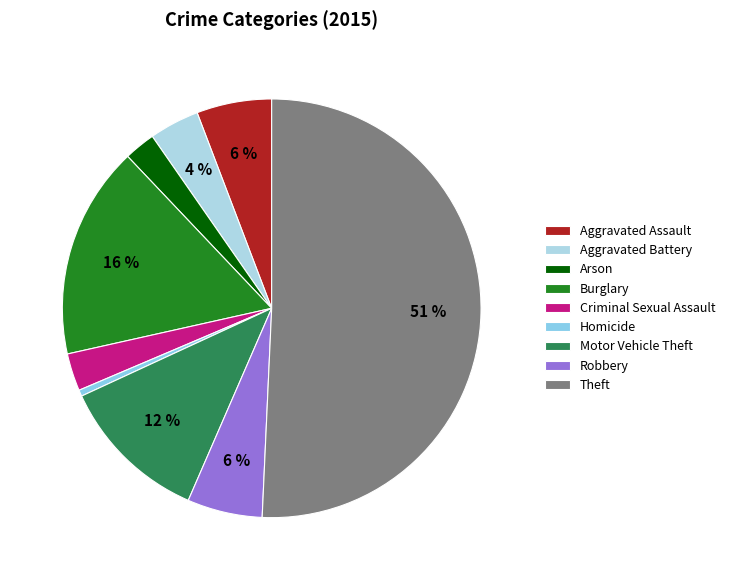

To the nearest percent, what is the average slice percentage?

11%